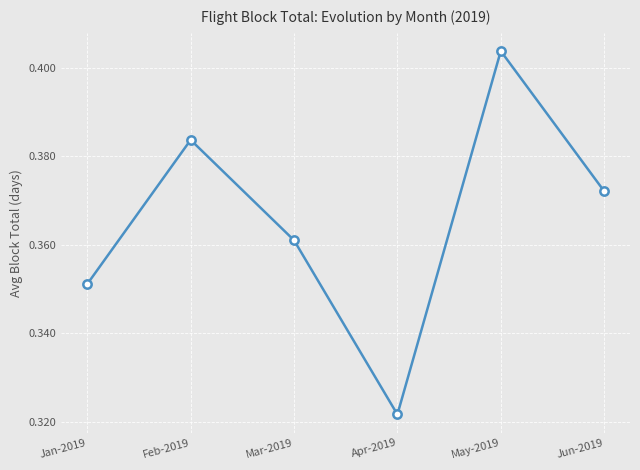

At which label is the value closest to 0?

Apr-2019